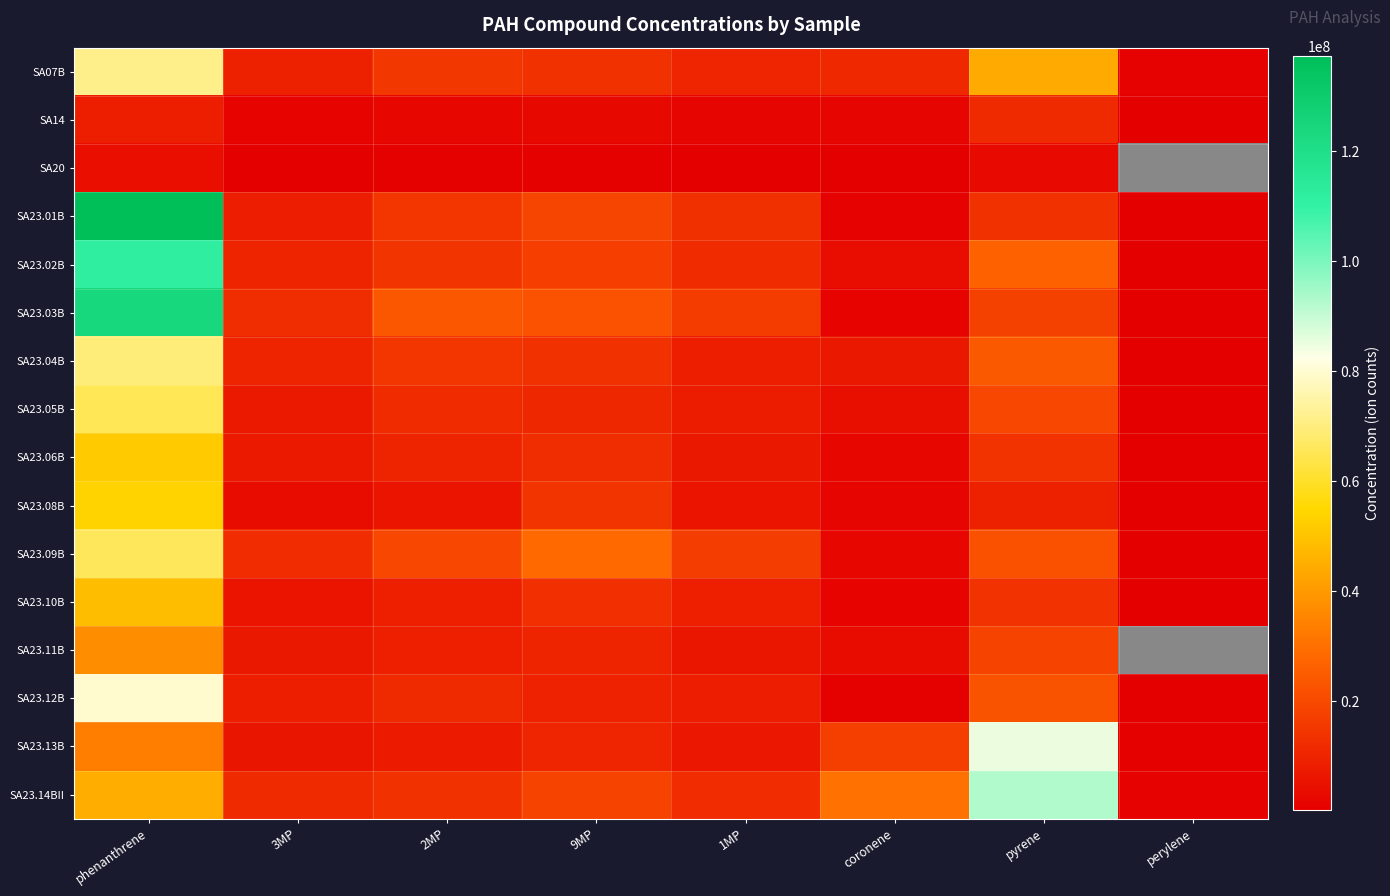

At which category does the chart reach its peak across all series?

phenanthrene